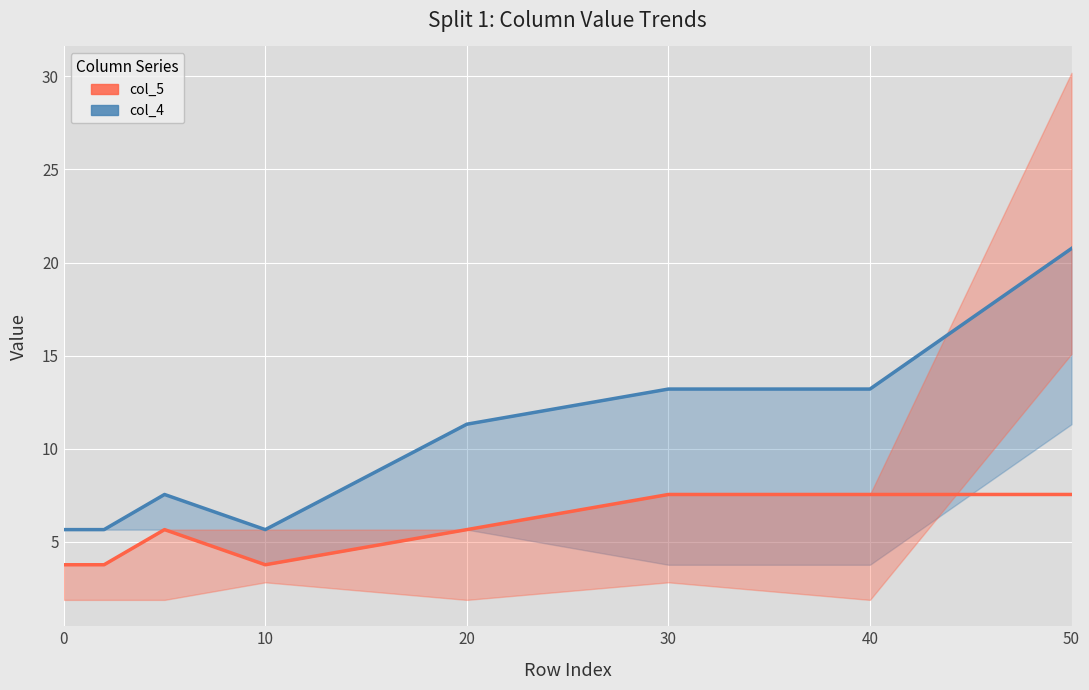

What is the average value of the col_5 series?

5.7